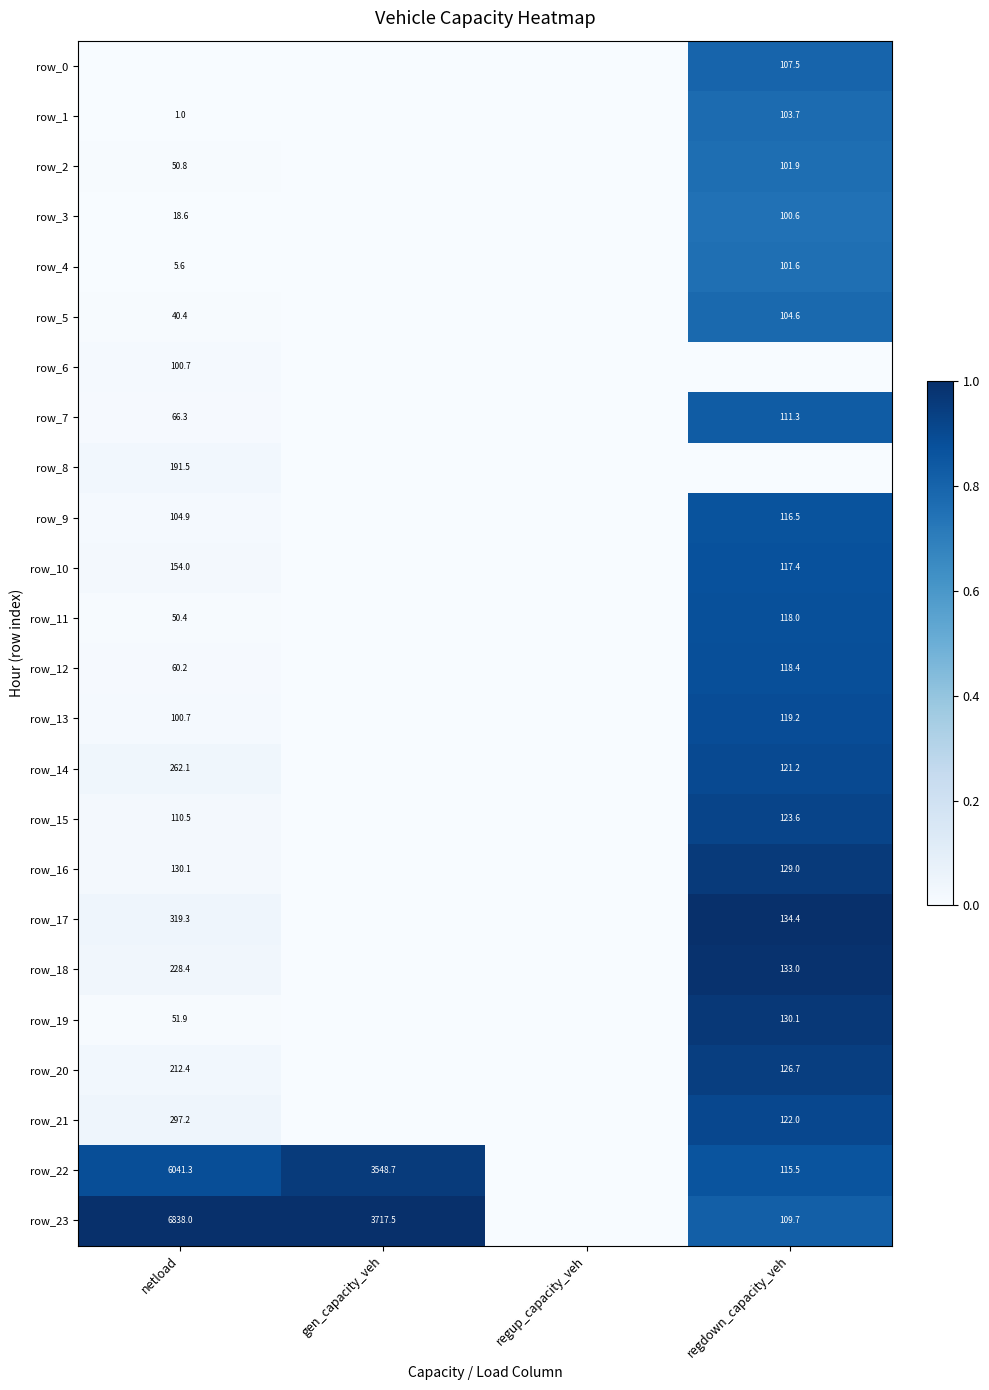

Reading left to right, what are all the values shown in this chart?

row_0: 0.0	0.0	0.0	0.8
row_1: 0.0	0.0	0.0	0.8
row_2: 0.0	0.0	0.0	0.8
row_3: 0.0	0.0	0.0	0.7
row_4: 0.0	0.0	0.0	0.8
row_5: 0.0	0.0	0.0	0.8
row_6: 0.0	0.0	0.0	0.0
row_7: 0.0	0.0	0.0	0.8
row_8: 0.0	0.0	0.0	0.0
row_9: 0.0	0.0	0.0	0.9
row_10: 0.0	0.0	0.0	0.9
row_11: 0.0	0.0	0.0	0.9
row_12: 0.0	0.0	0.0	0.9
row_13: 0.0	0.0	0.0	0.9
row_14: 0.0	0.0	0.0	0.9
row_15: 0.0	0.0	0.0	0.9
row_16: 0.0	0.0	0.0	1.0
row_17: 0.0	0.0	0.0	1.0
row_18: 0.0	0.0	0.0	1.0
row_19: 0.0	0.0	0.0	1.0
row_20: 0.0	0.0	0.0	0.9
row_21: 0.0	0.0	0.0	0.9
row_22: 0.9	1.0	0.0	0.9
row_23: 1.0	1.0	0.0	0.8